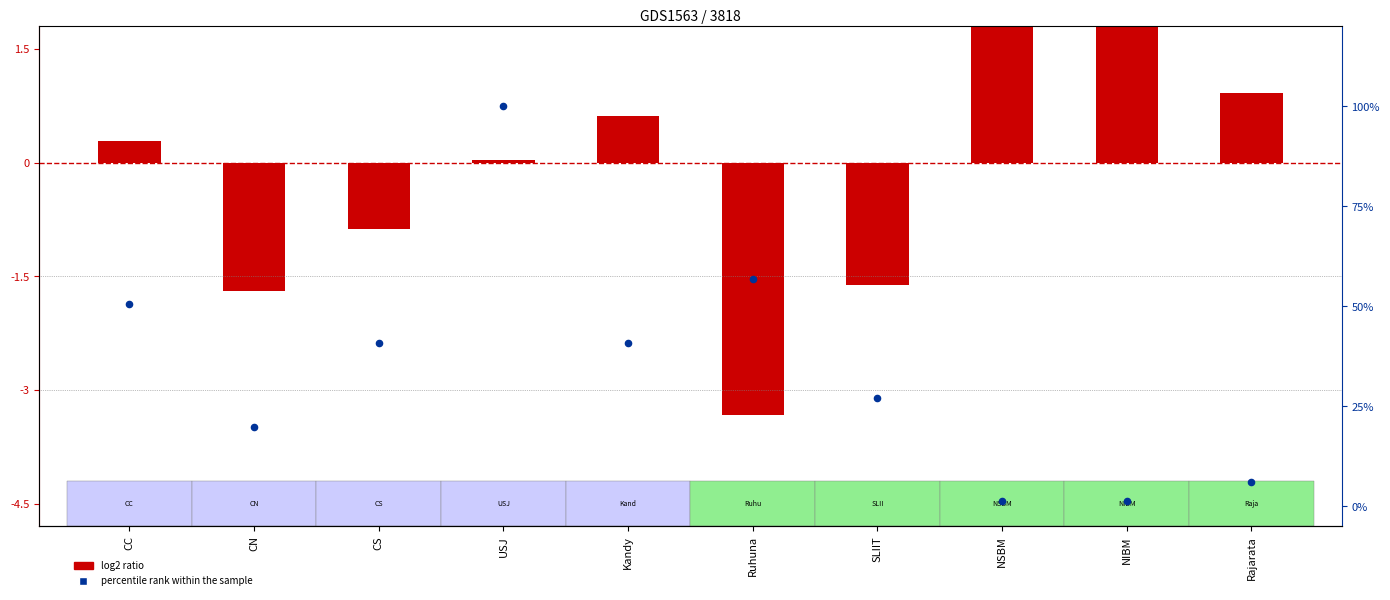

Is the value of percentile rank within the sample at Kandy greater than the value of log2 ratio at Ruhuna?

Yes